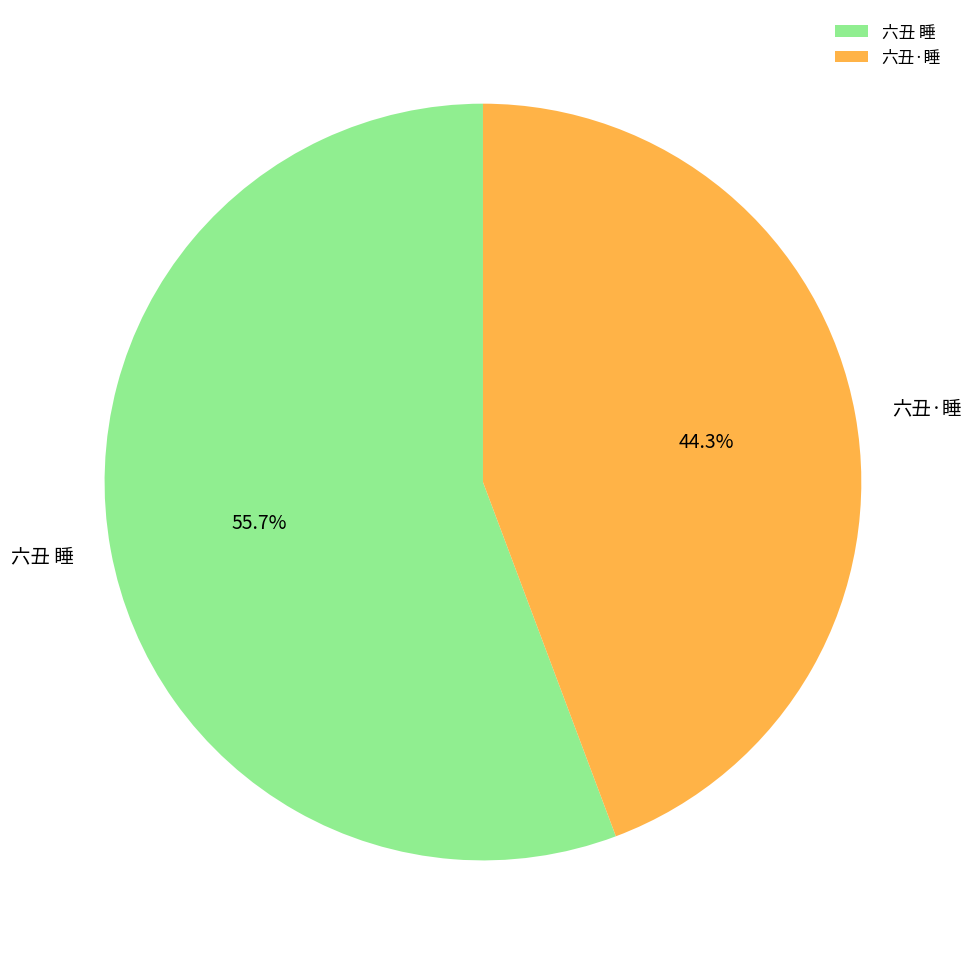

Approximately how many times larger is the value at 六丑·睡 compared to 六丑 睡?

0.8